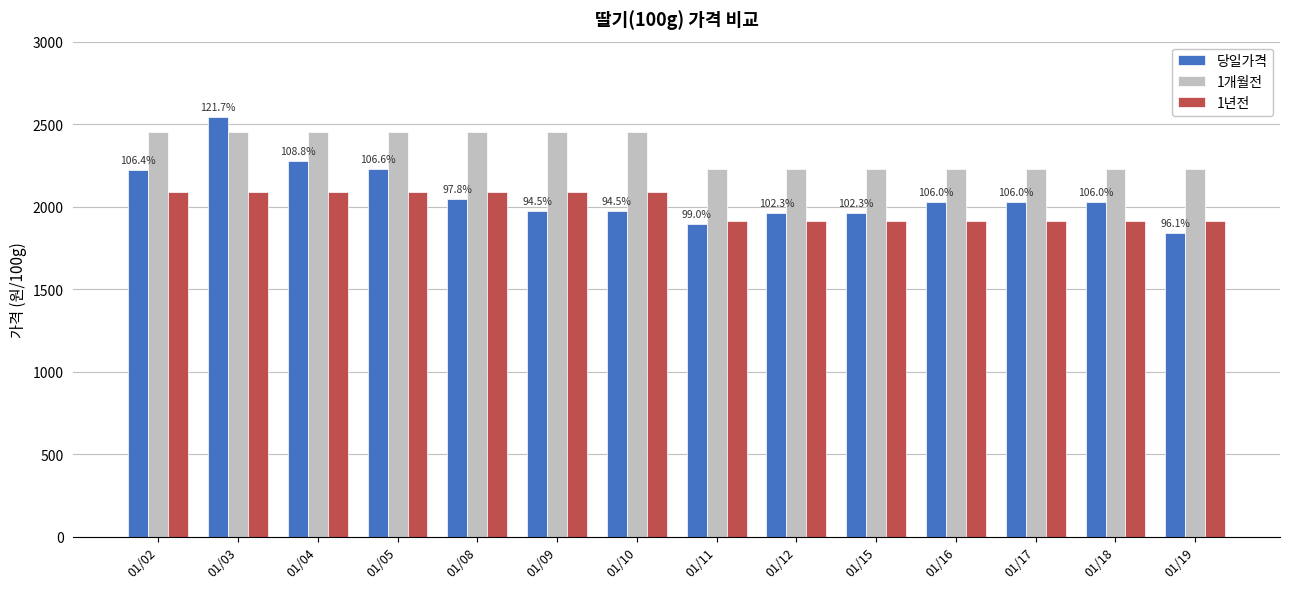

Which series has the widest spread of values?

당일가격